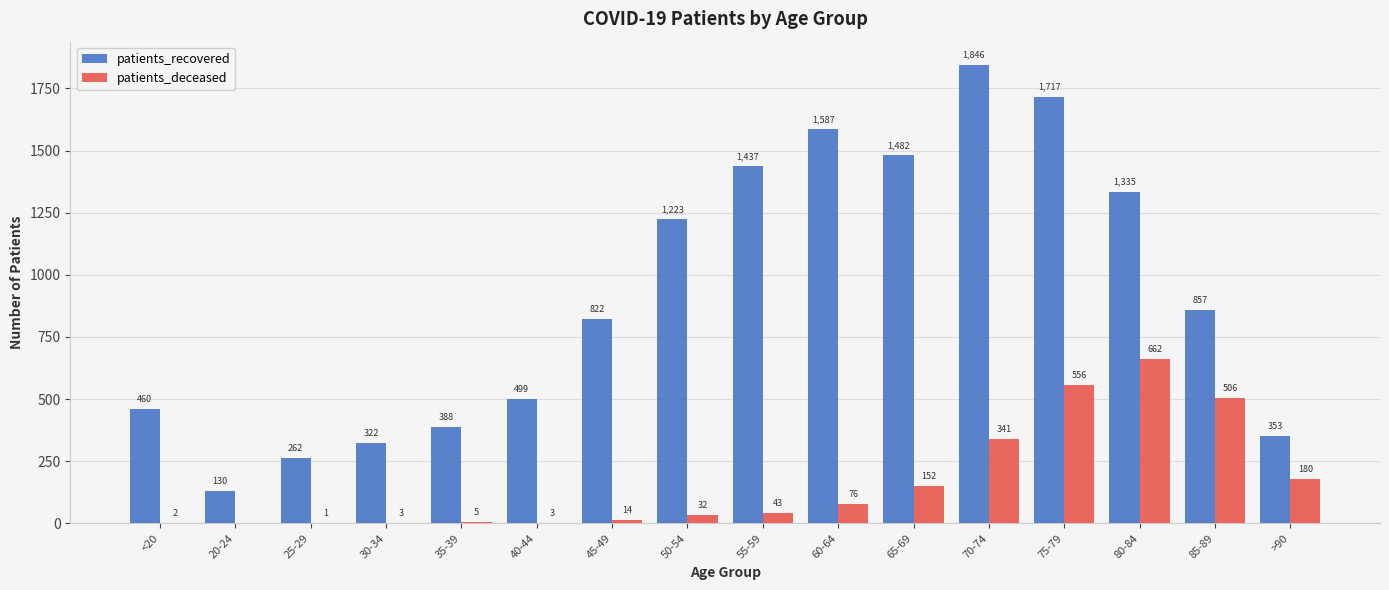

What is the difference between the patients_recovered values at 35-39 and >90?

35